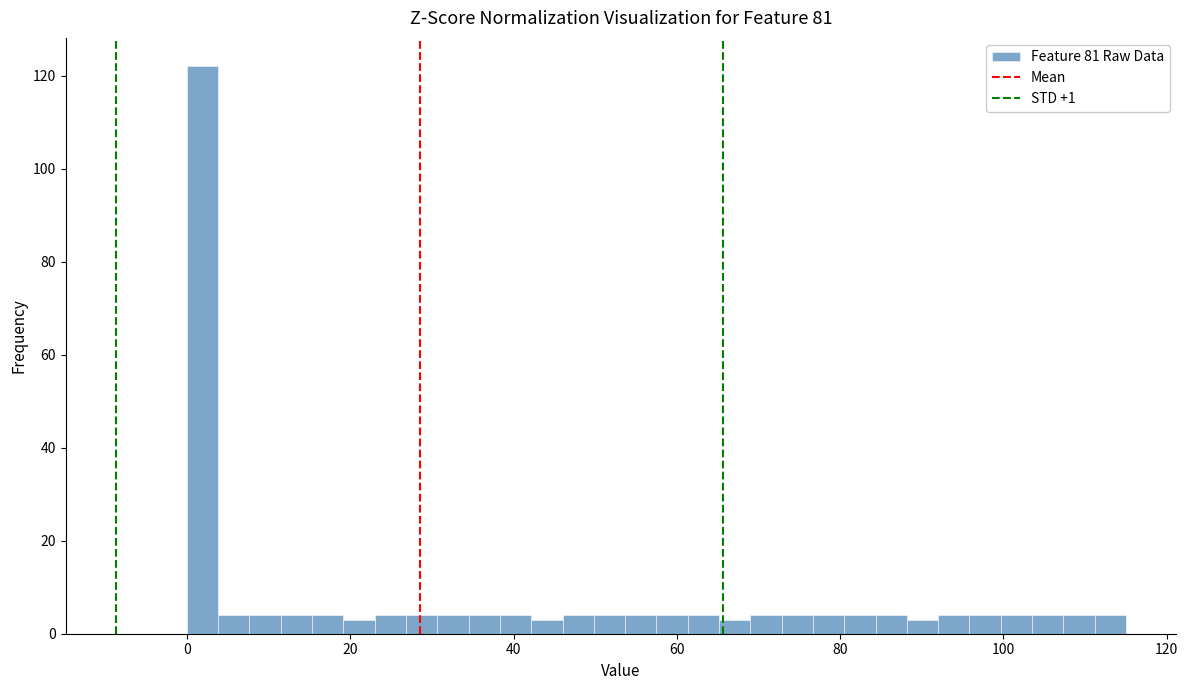

Read against the x-axis, roughly where is the centre of the tallest bar?

2